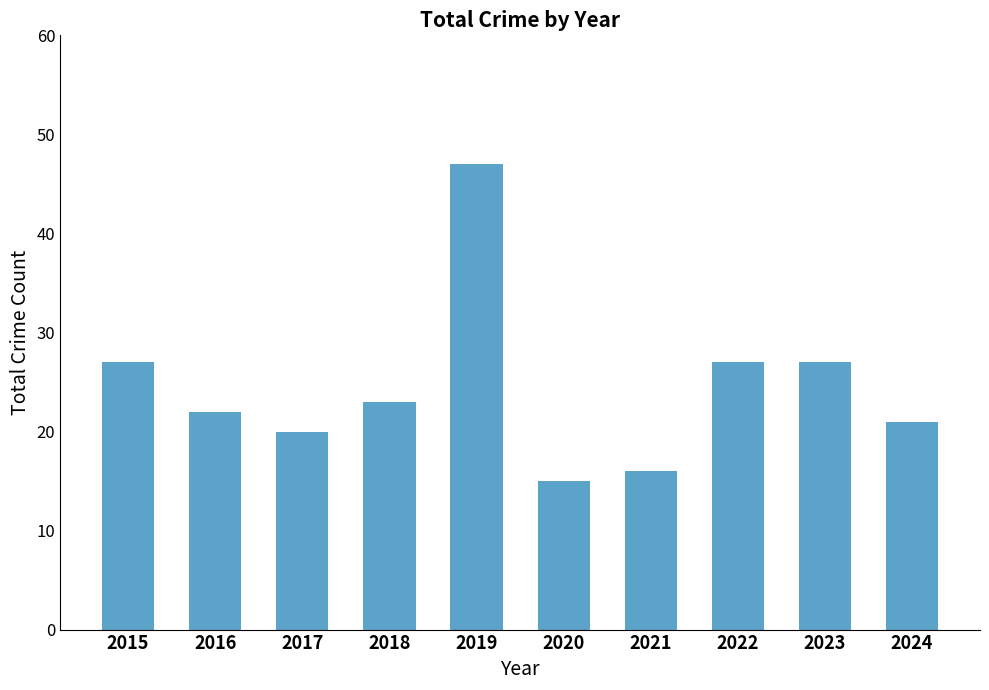

What is the sum of the values at 2019 and 2023?

74